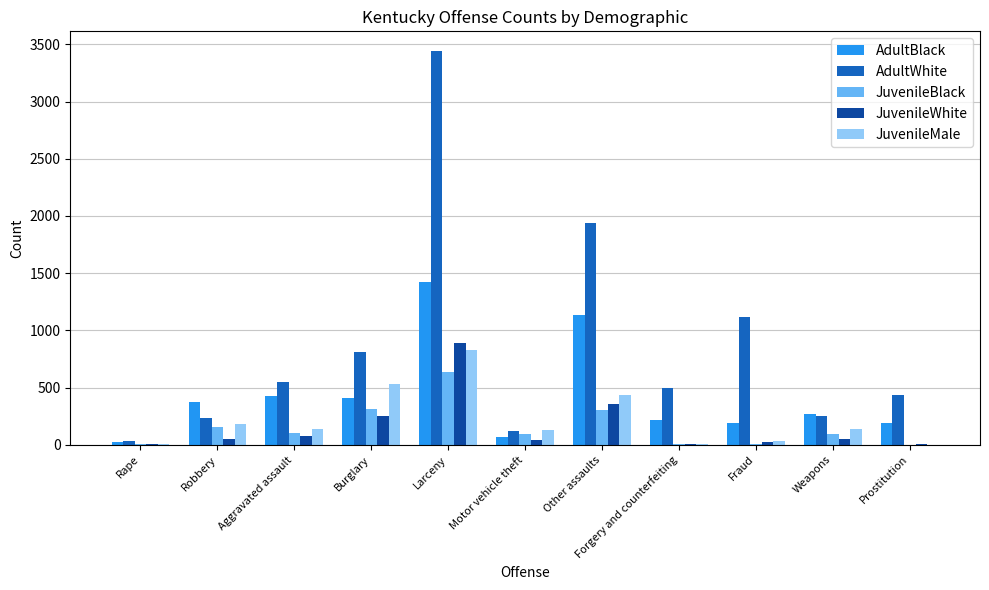

How many groups of bars are there?

11